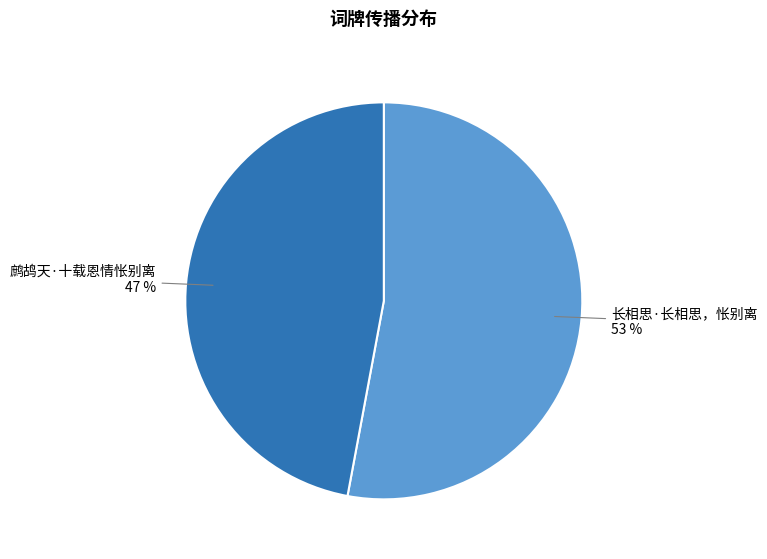

To the nearest percent, what is the difference between the largest and smallest slice percentages?

6%